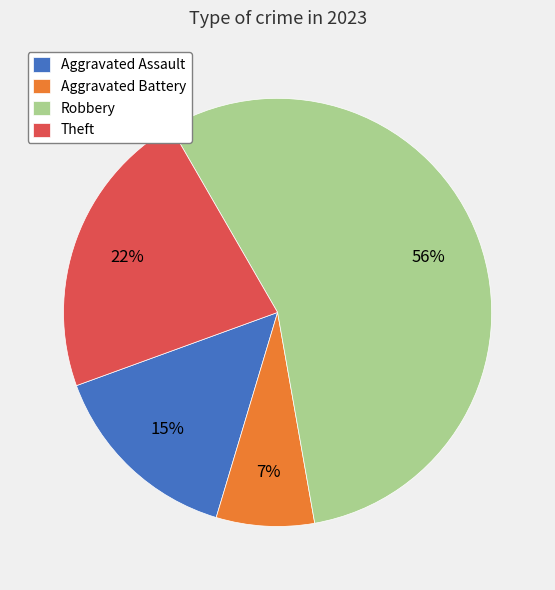

Is it true that Theft is 22% of the pie?

True